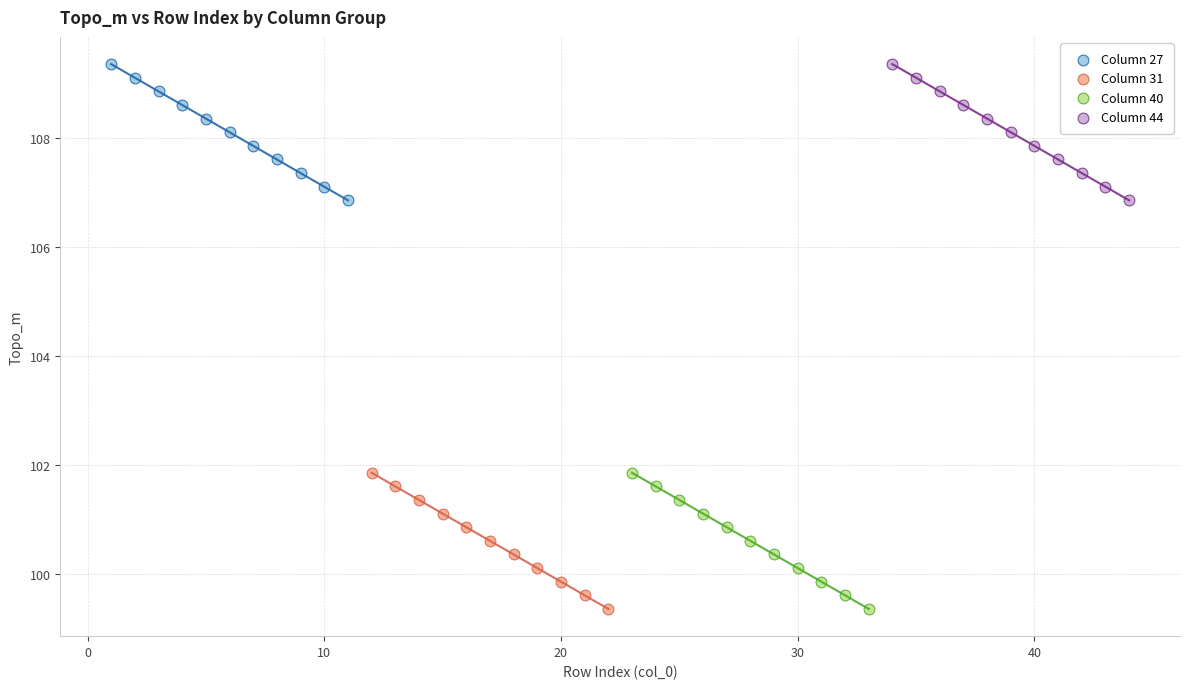

What are all the series names shown in the legend?

Column 27, Column 31, Column 40, Column 44